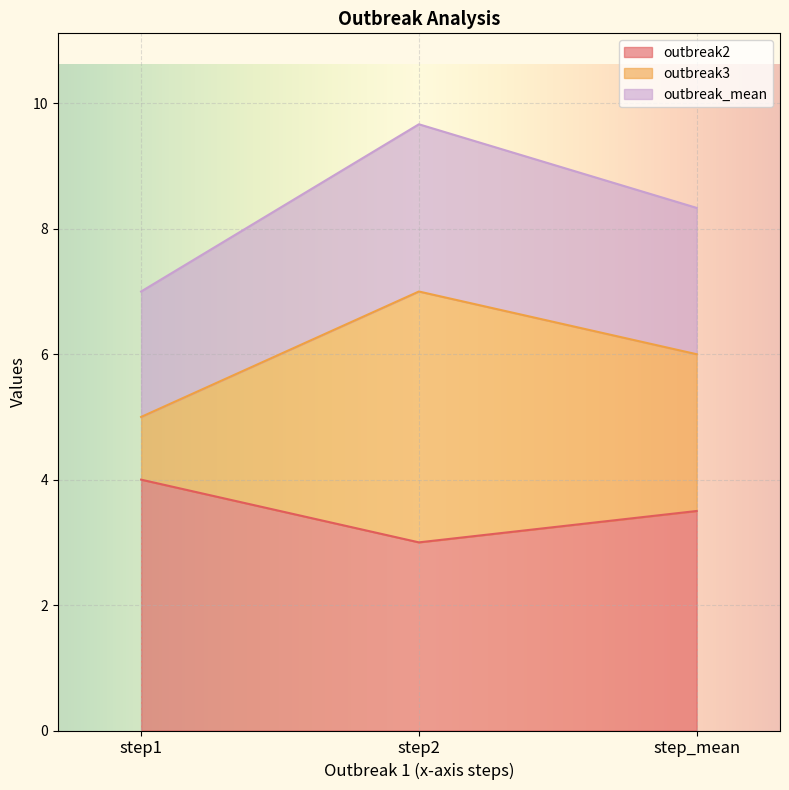

What is the sum of the outbreak3 values at step1 and step2?

12.0